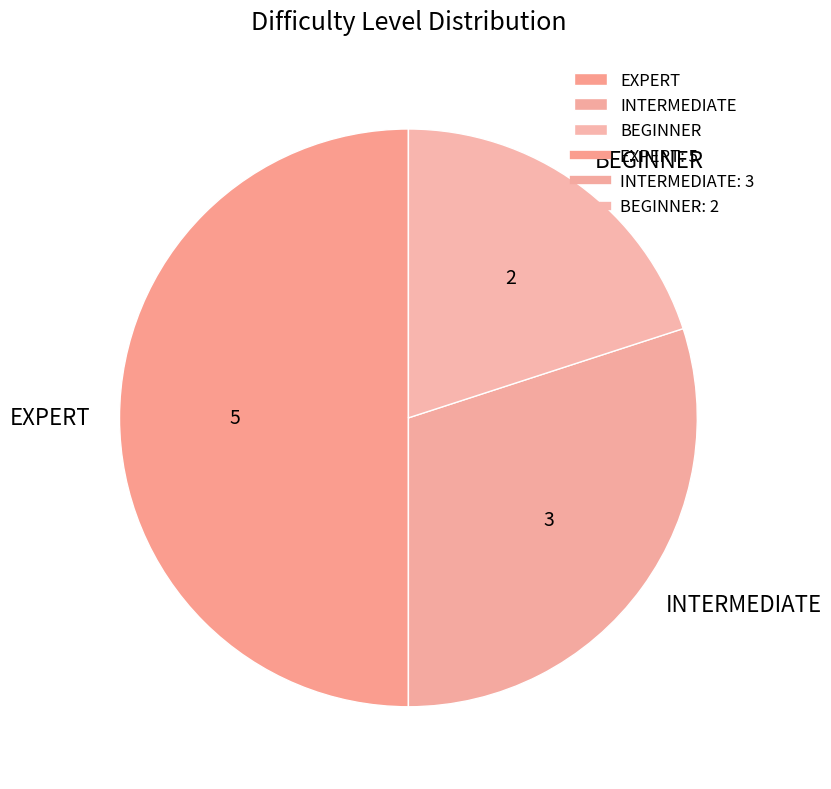

Is it true that BEGINNER is 14% of the pie?

False